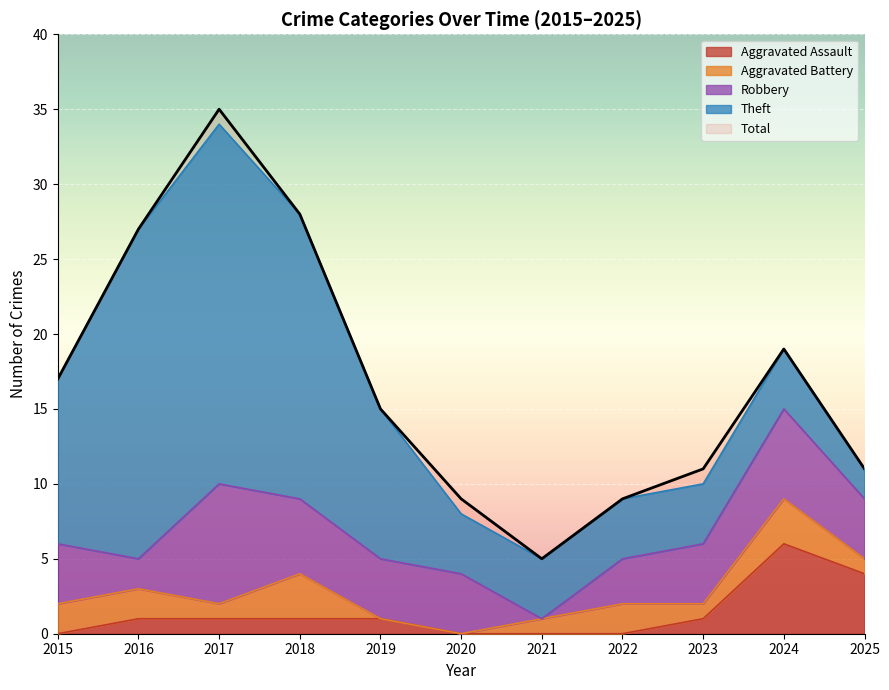

What is the maximum value for Theft?

24